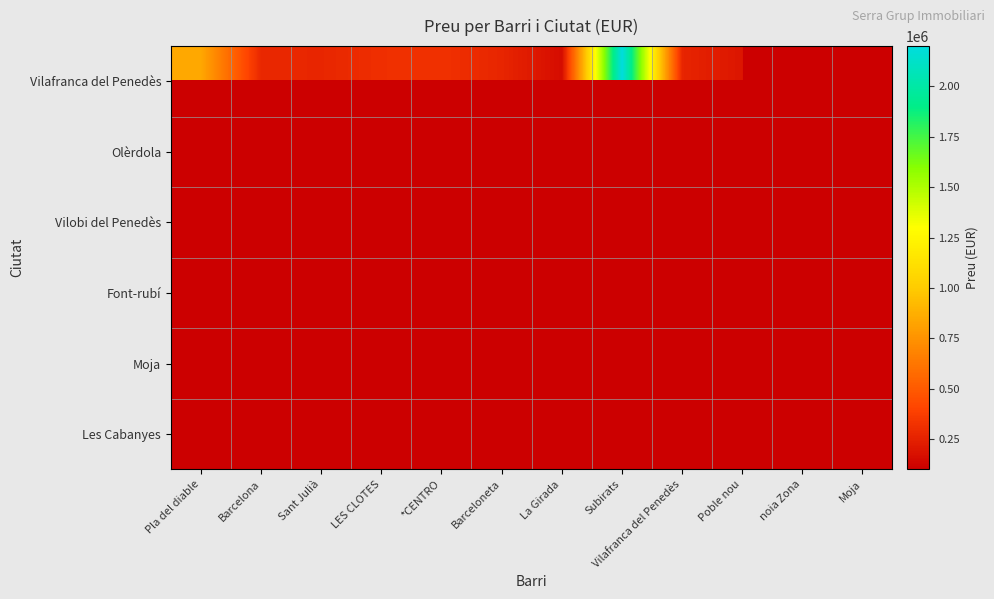

How many values in the Vilafranca del Penedès series exceed 312500?

3